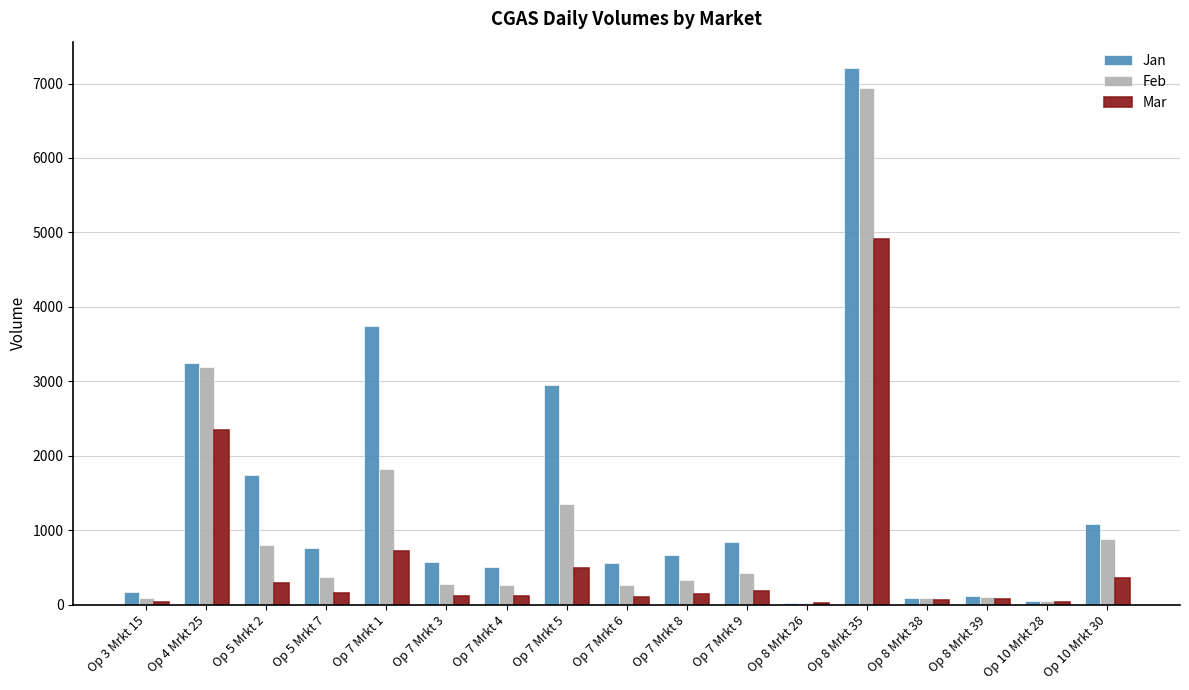

What is the sum of all Jan values?

24301